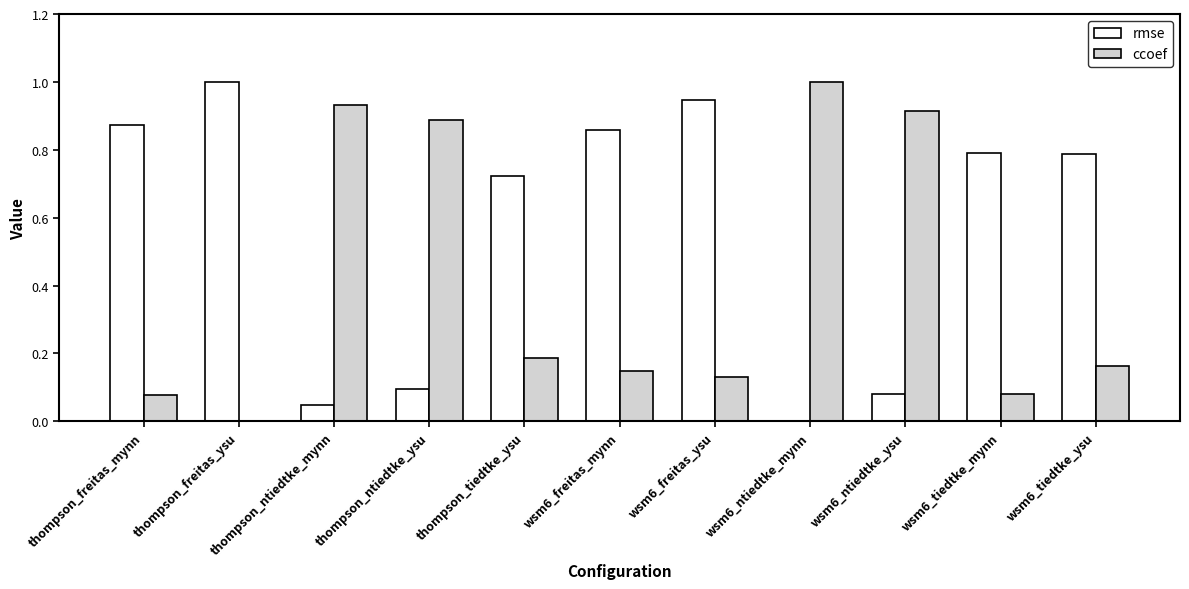

The value of ccoef at wsm6_freitas_ysu is 0.1. True or false?

True